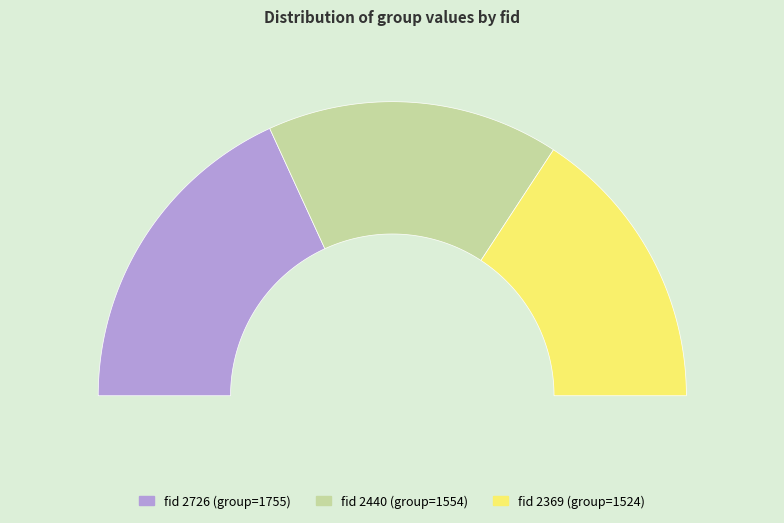

To the nearest percent, what is the combined percentage of 2369 and 2726?

68%